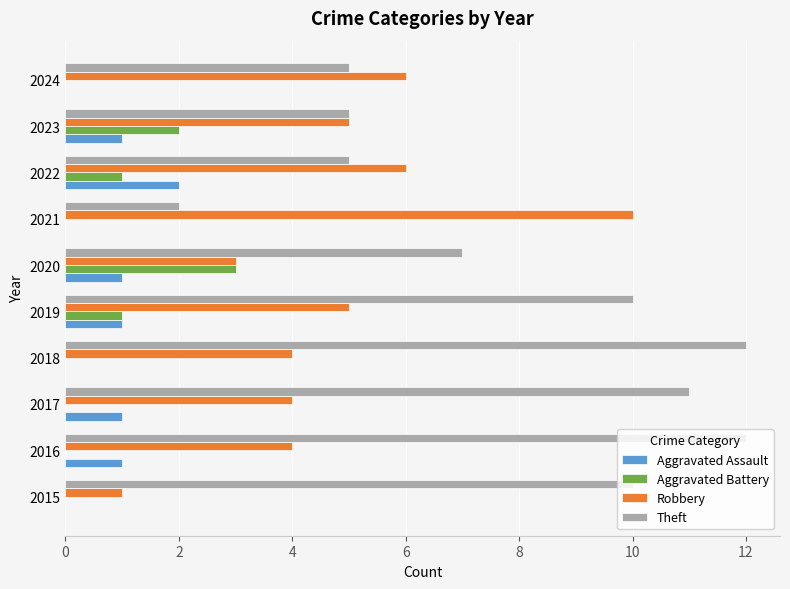

True or false: Aggravated Battery has a value of -1 at 2024.

False